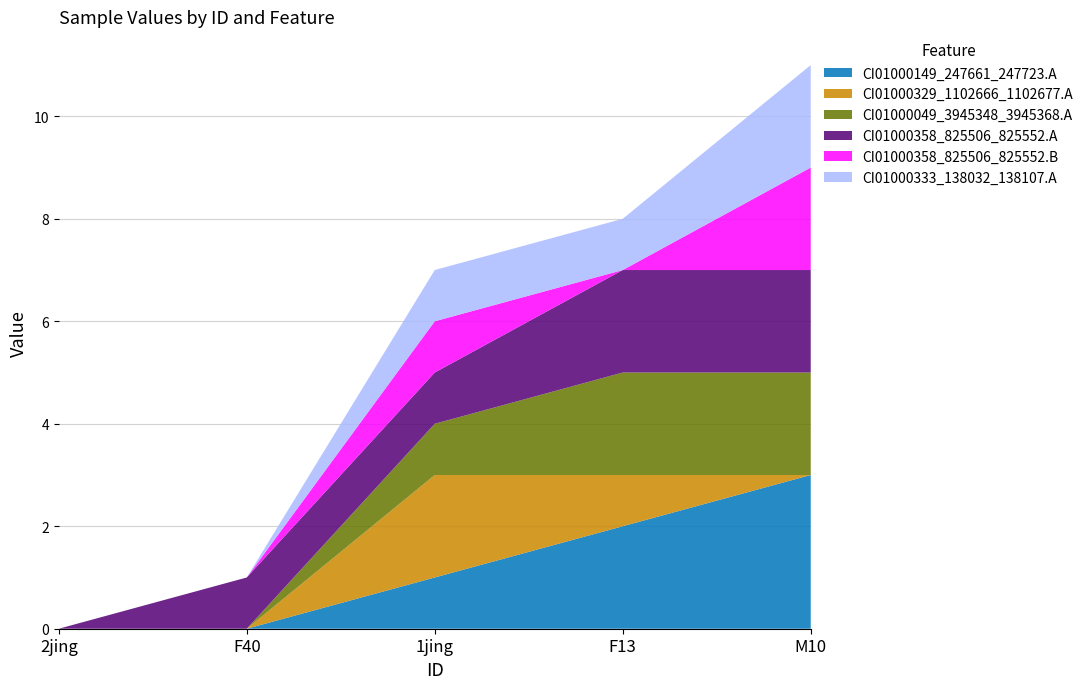

True or false: CI01000149_247661_247723.A has a value of 2 at 1jing.

False